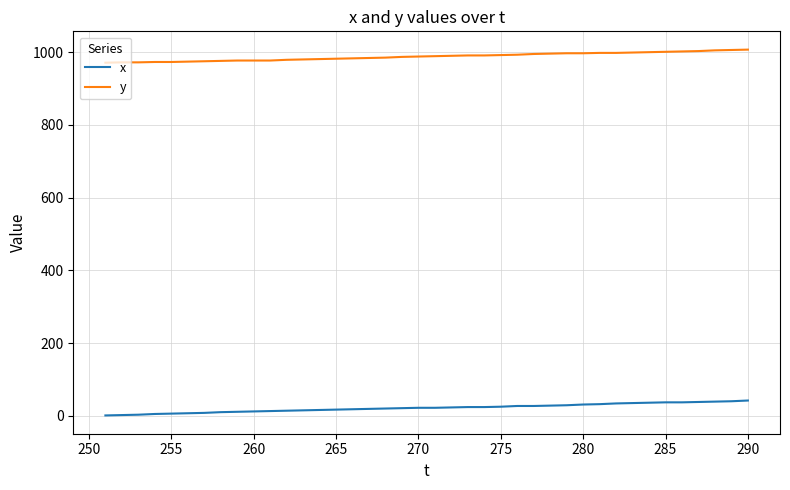

Rank the series by their average value, from lowest to highest.

x, y